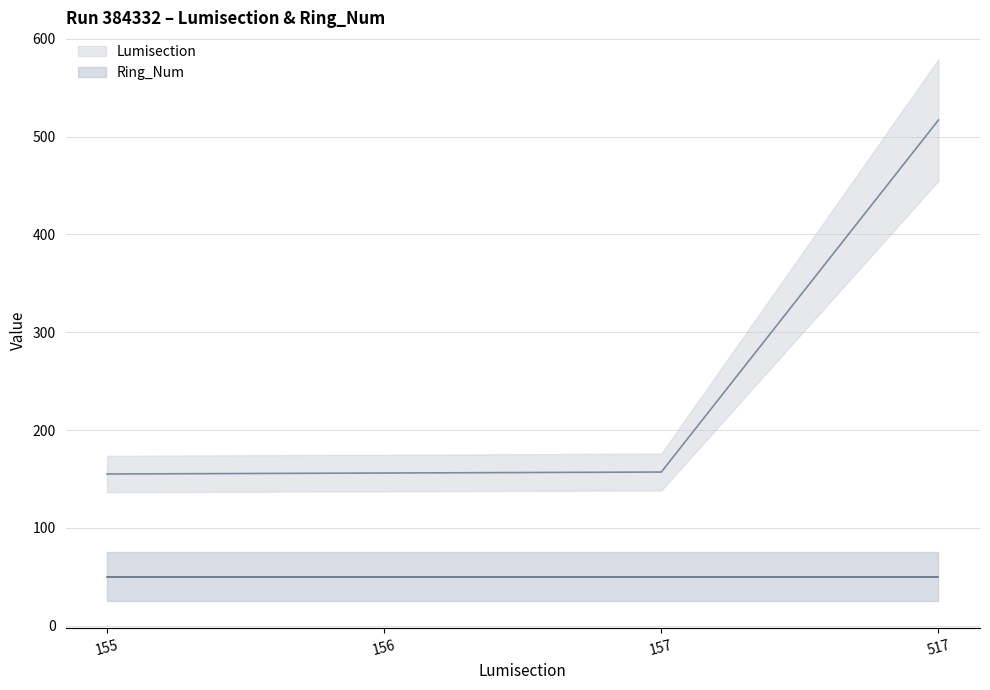

Where does the data first go above 157?

517